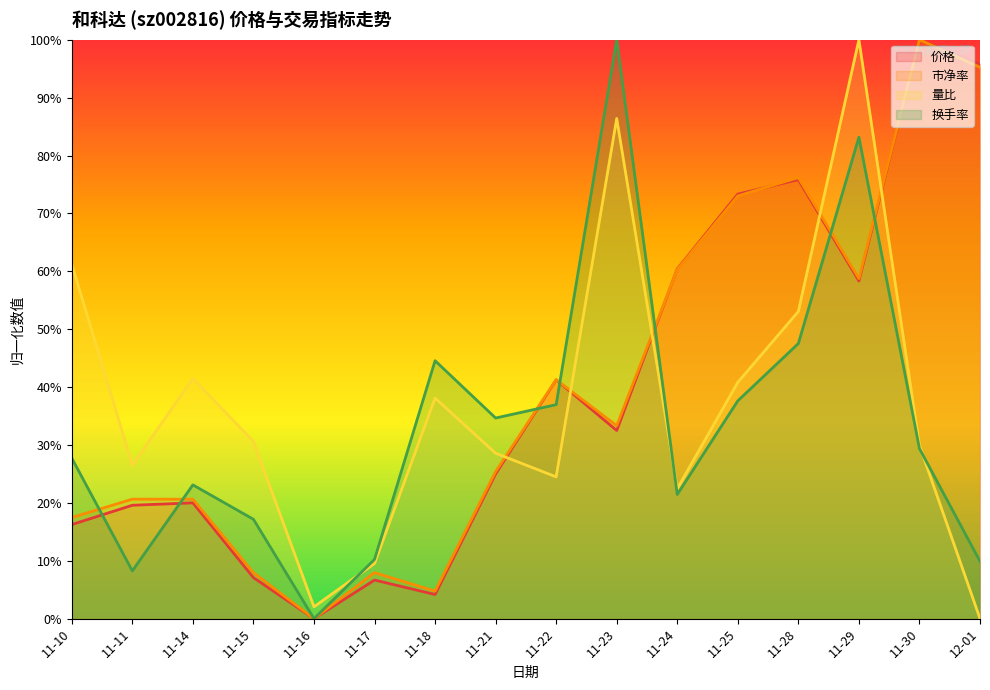

What is the difference between the 价格 values at 11-29 and 11-21?

0.3